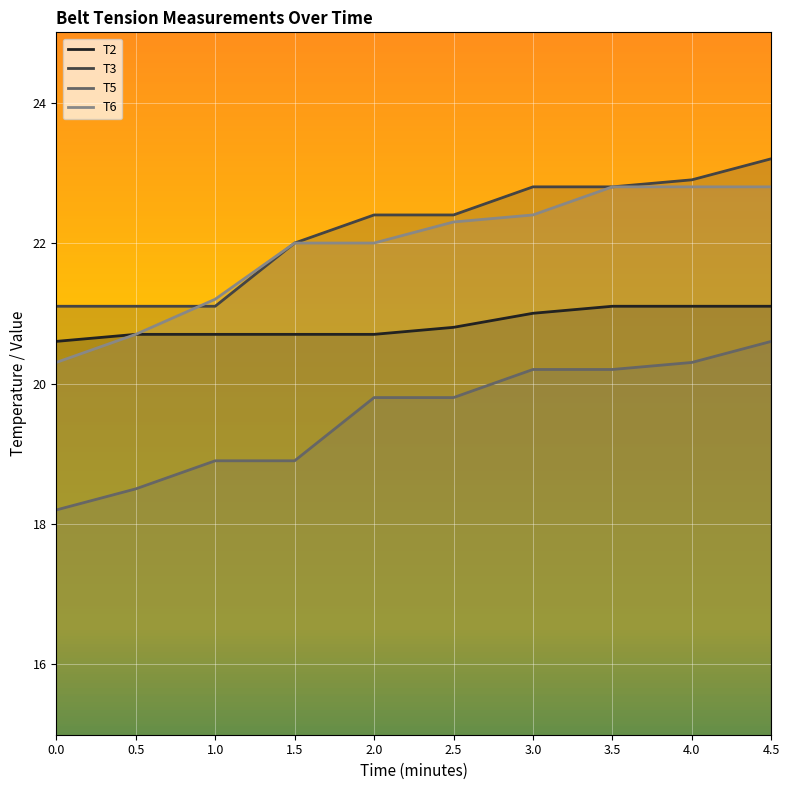

Between 0.0 and 3.0, which series saw the biggest shift?

T6